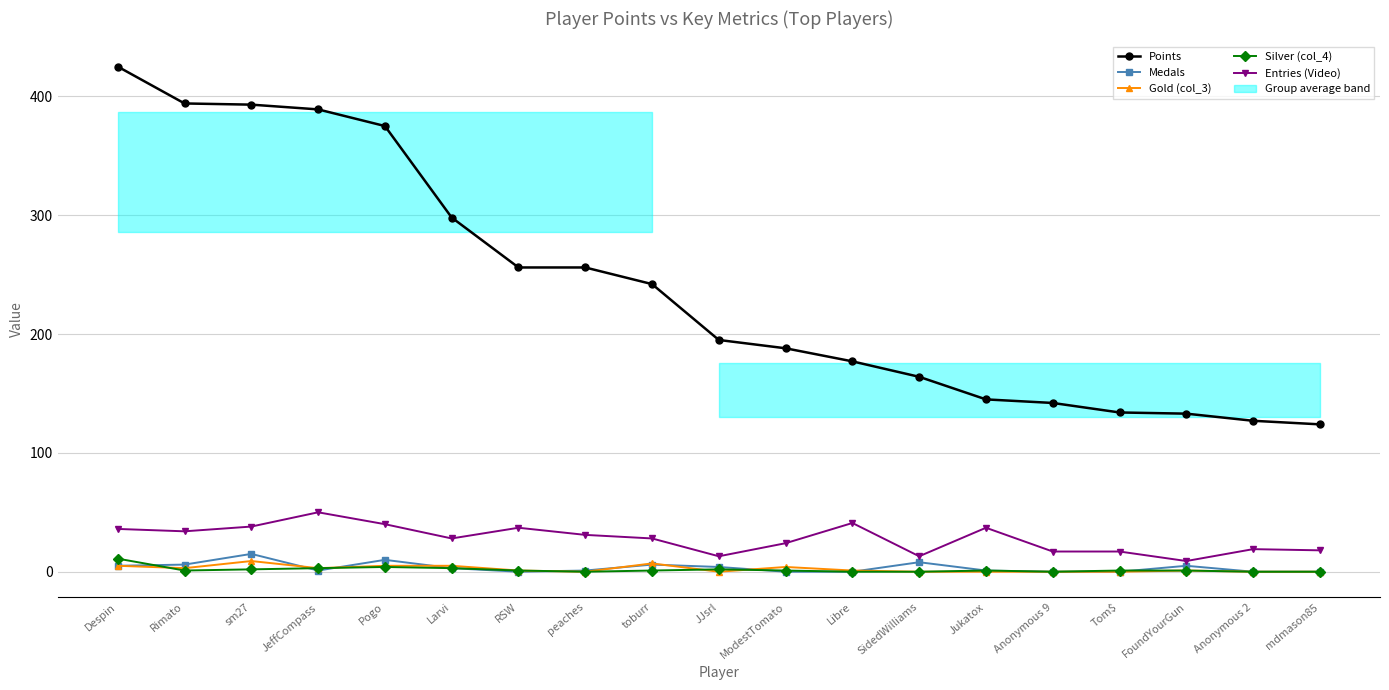

What is the label of the 18th point from the right?

Rimato